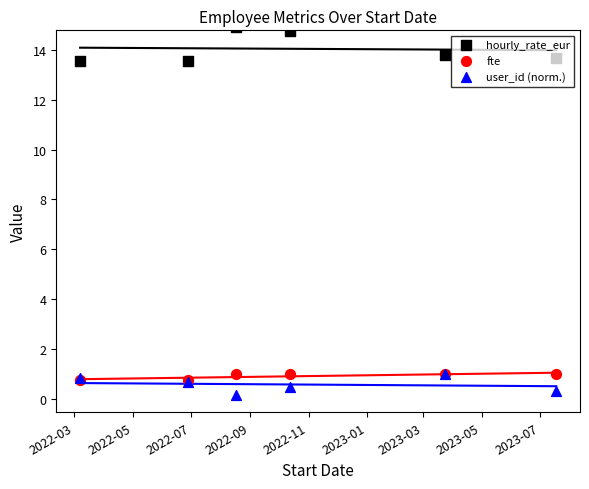

Which series has the largest Y range (max minus min)?

hourly_rate_eur